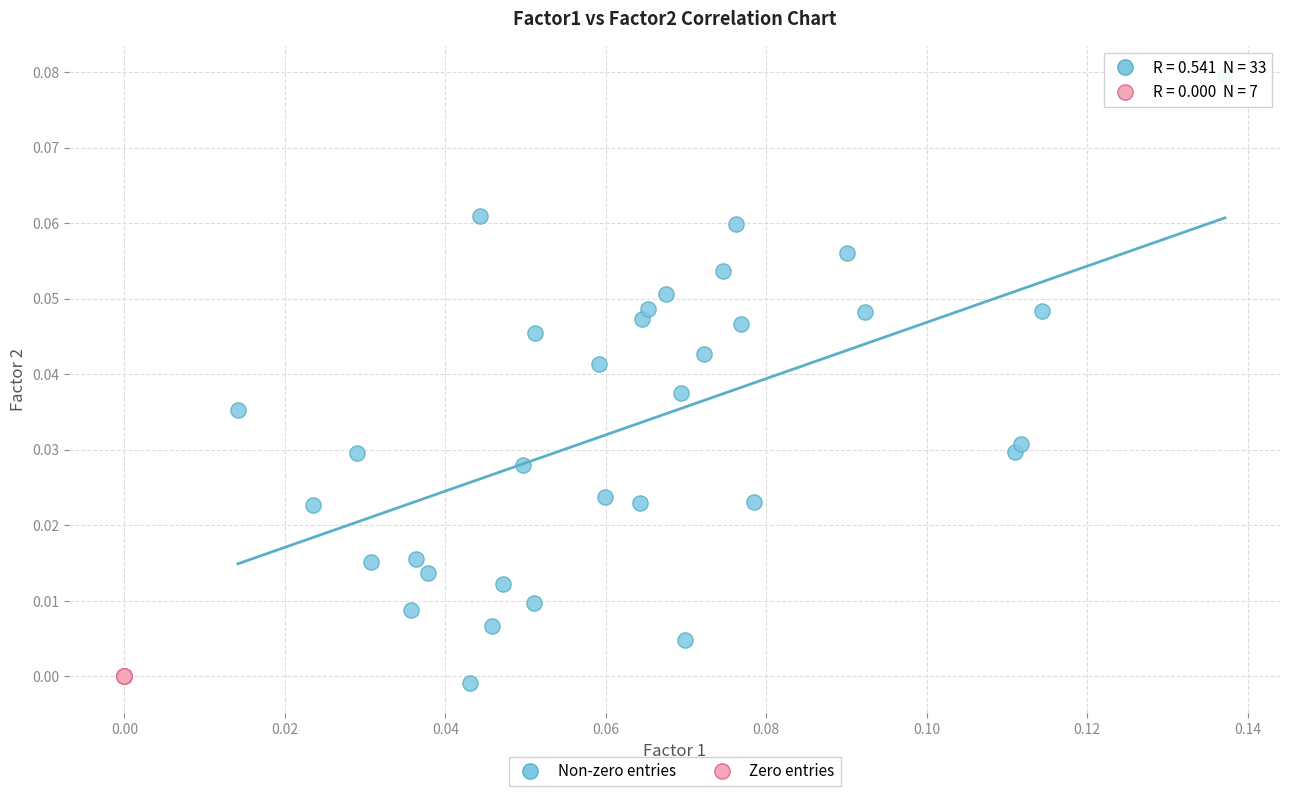

What are all the series names shown in the legend?

Non-zero entries, Zero entries